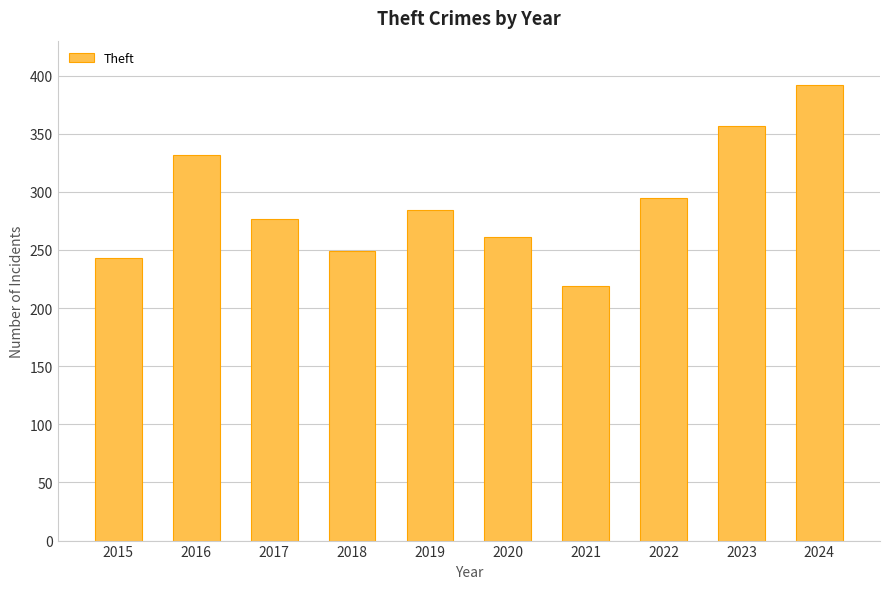

Rank the categories by value from highest to lowest.

2024, 2023, 2016, 2022, 2019, 2017, 2020, 2018, 2015, 2021